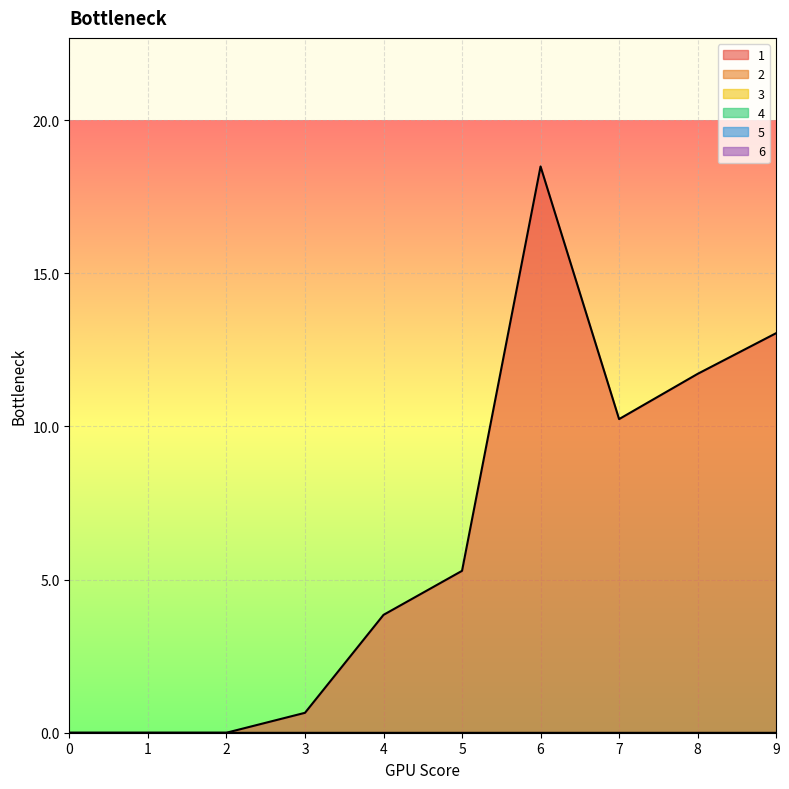

At which category is the sum across all series the highest?

6